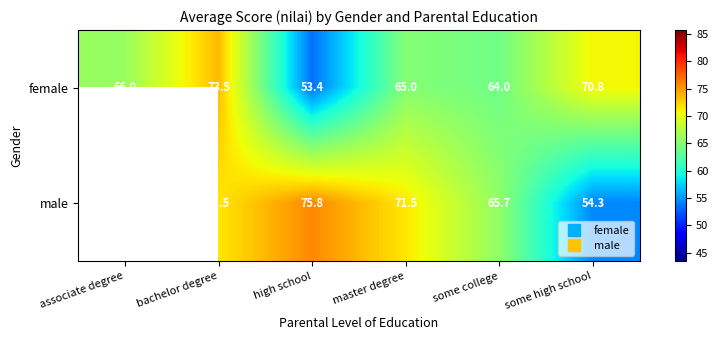

Is the value of female at some high school greater than the value of male at master degree?

No